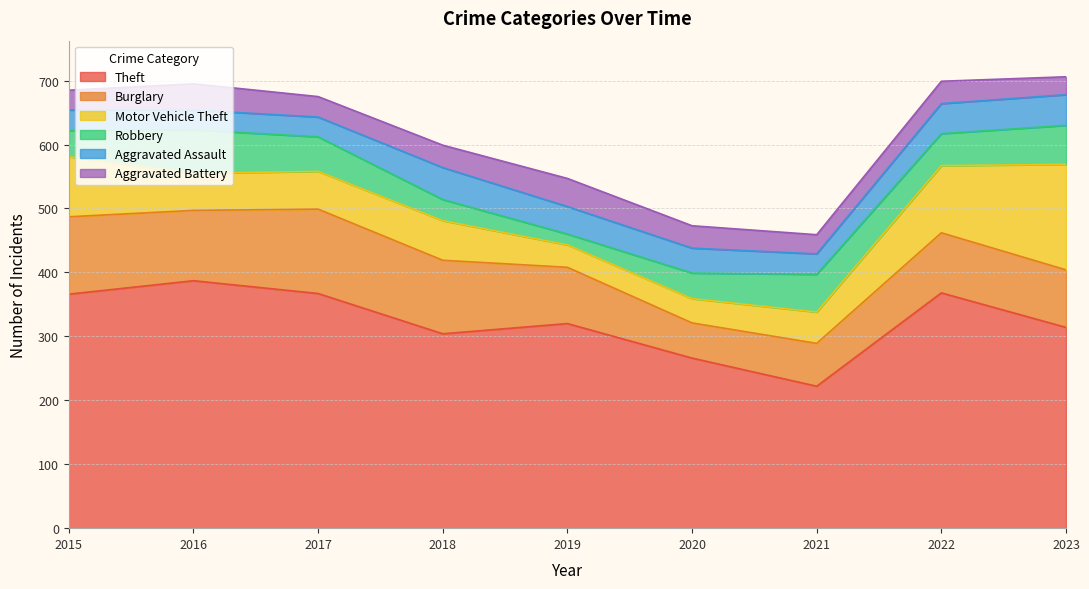

Which series changed the most between 2021 and 2023?

Motor Vehicle Theft